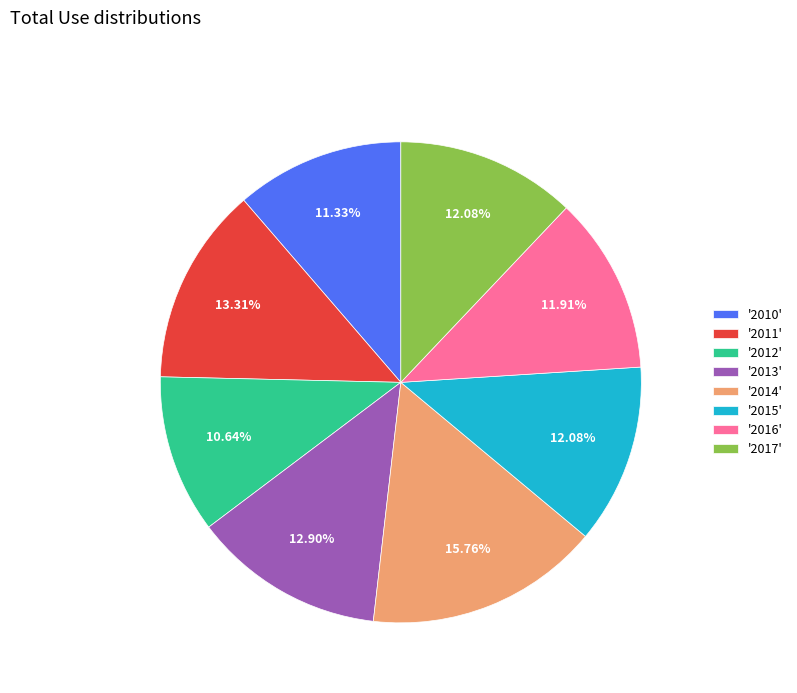

What is the ratio of the value at '2013' to the value at '2015'?

1.1